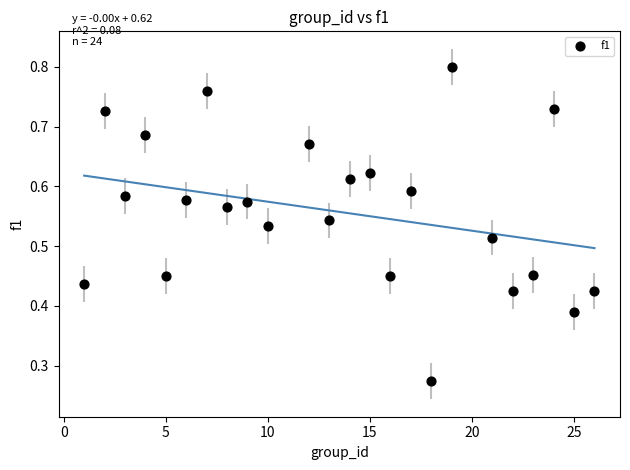

What is the range of X values (max minus min)?

25.0